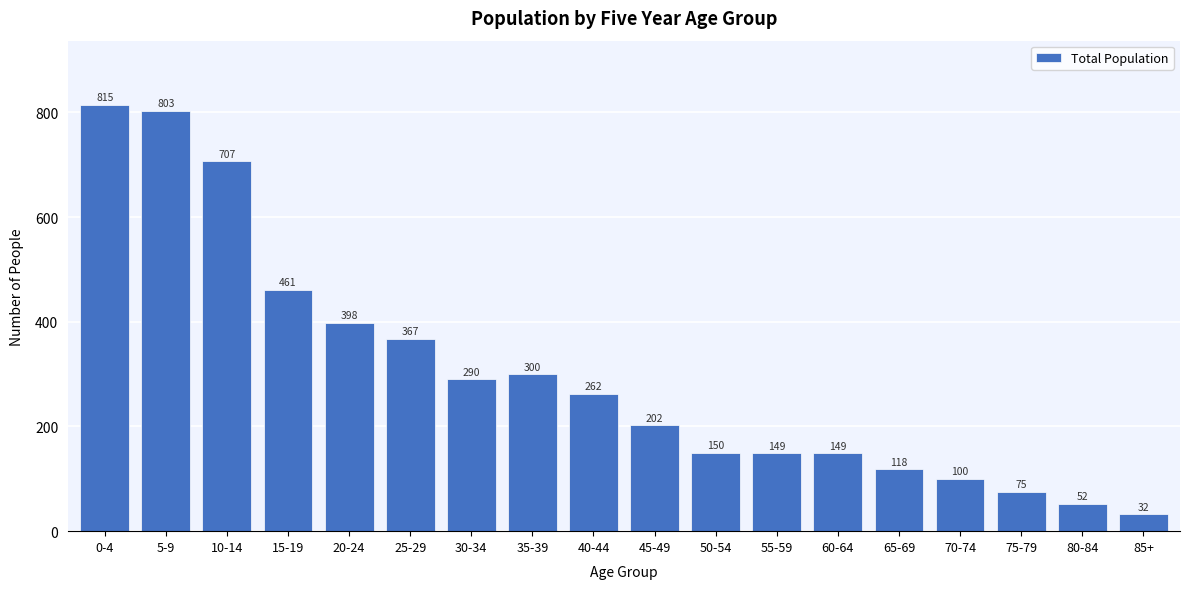

Reading left to right, extract all data points from this chart.

815	803	707	461	398	367	290	300	262	202	150	149	149	118	100	75	52	32